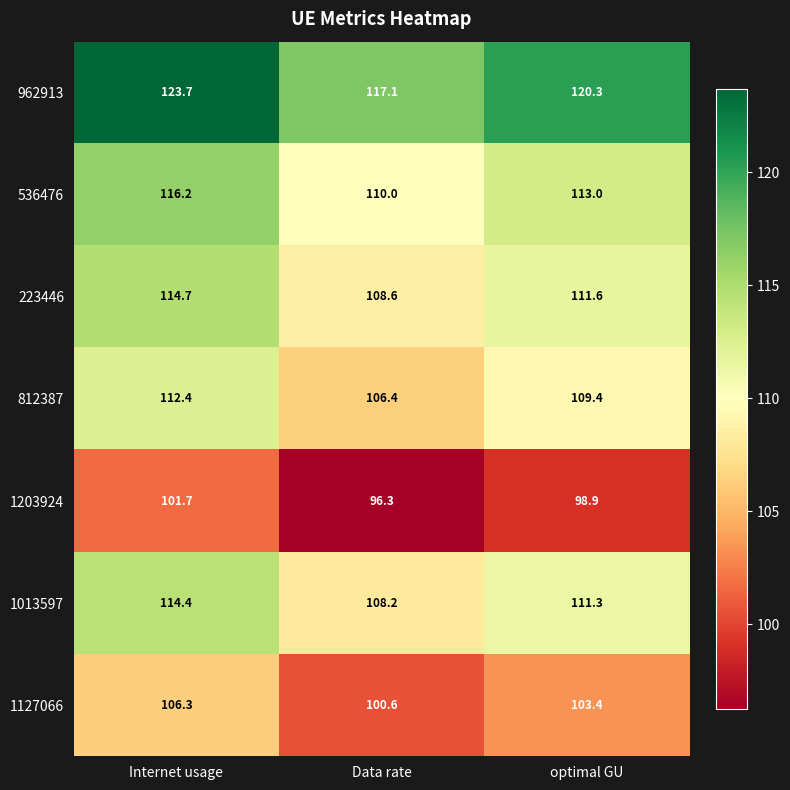

True or false: 223446 has a value of 33.7 at optimal GU.

False